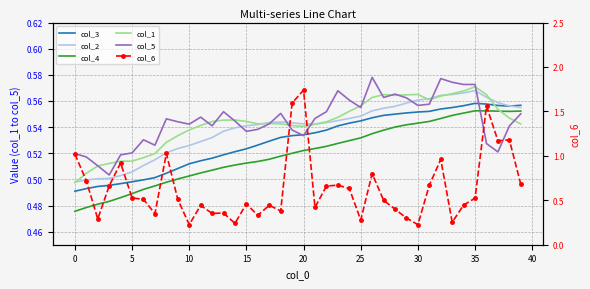

Is it true that col_6 equals 0.2 at 25?

False